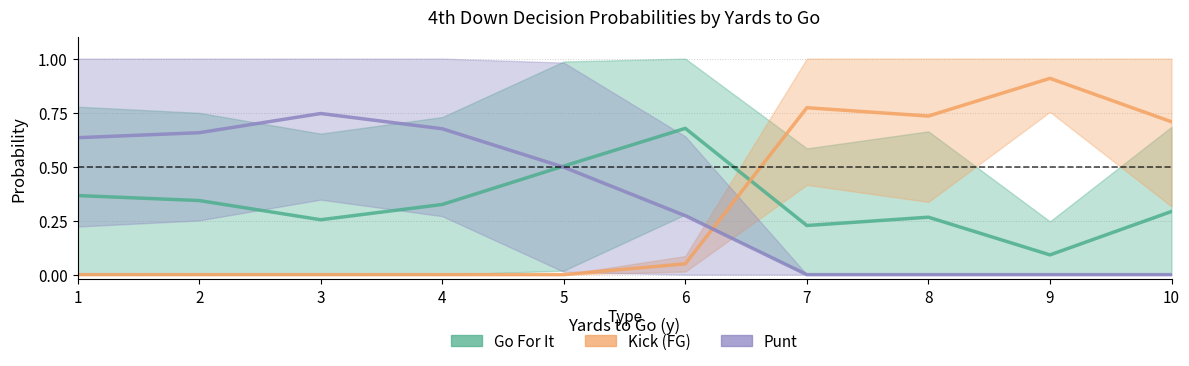

How many lines are shown in the chart?

3